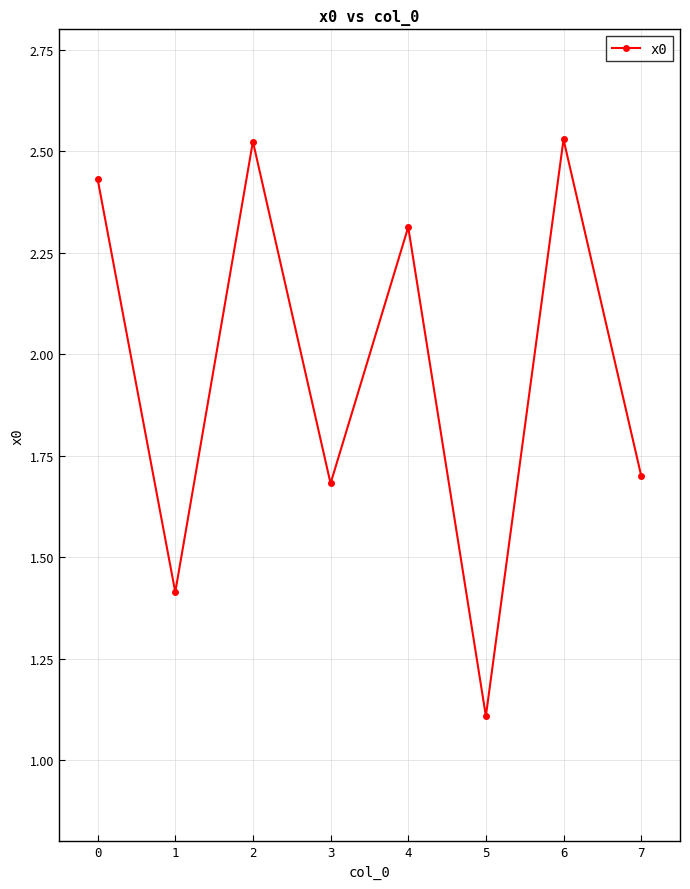

What value does the data have at 4?

2.3